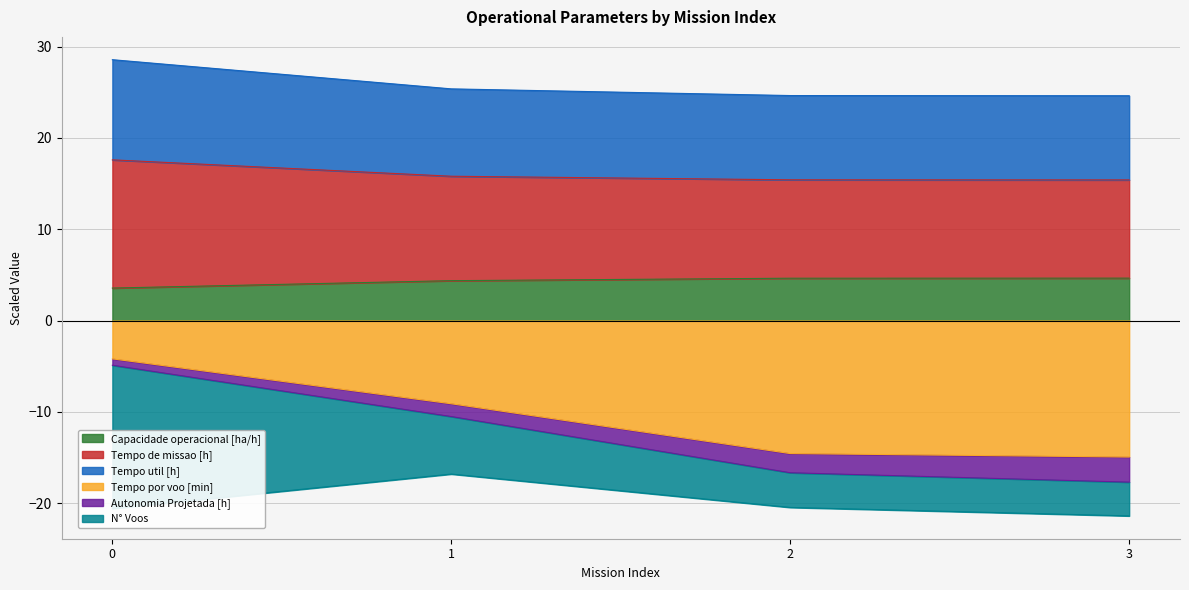

True or false: Tempo por voo [min] and Capacidade operacional [ha/h] intersect in this chart.

False